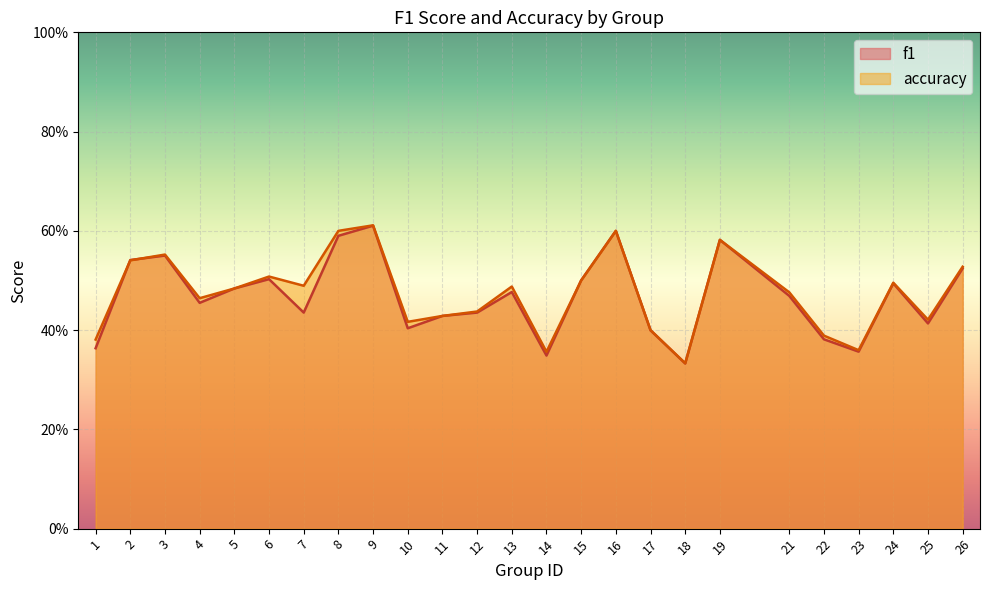

Which series has the largest range (max minus min)?

accuracy